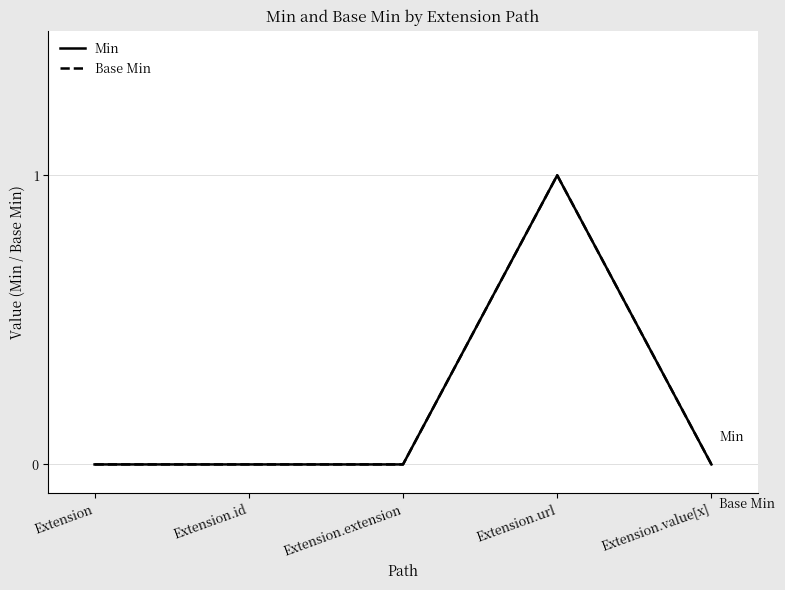

True or false: Base Min and Min cross at least once.

False